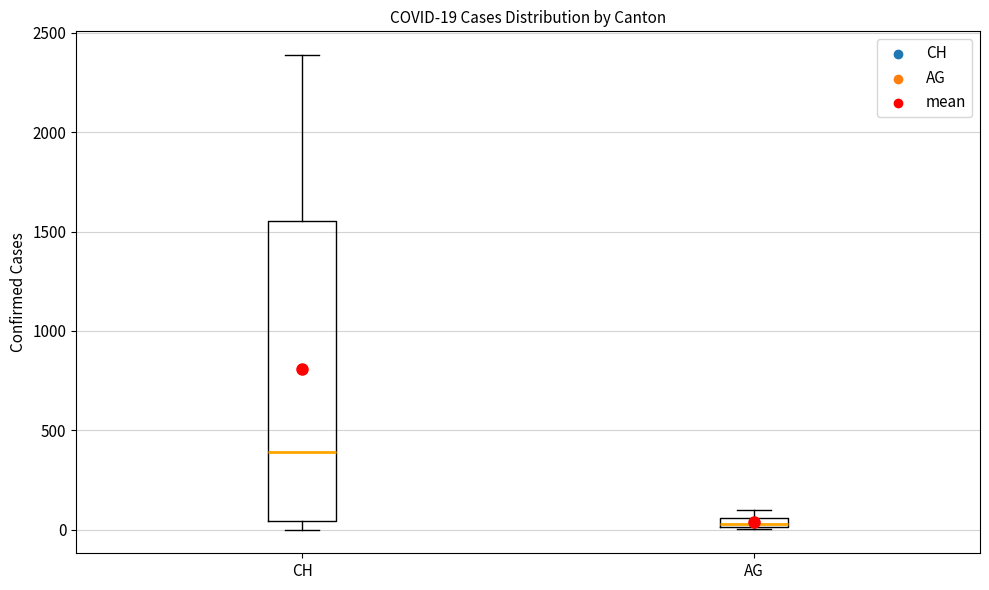

Which box has the lowest median line?

AG